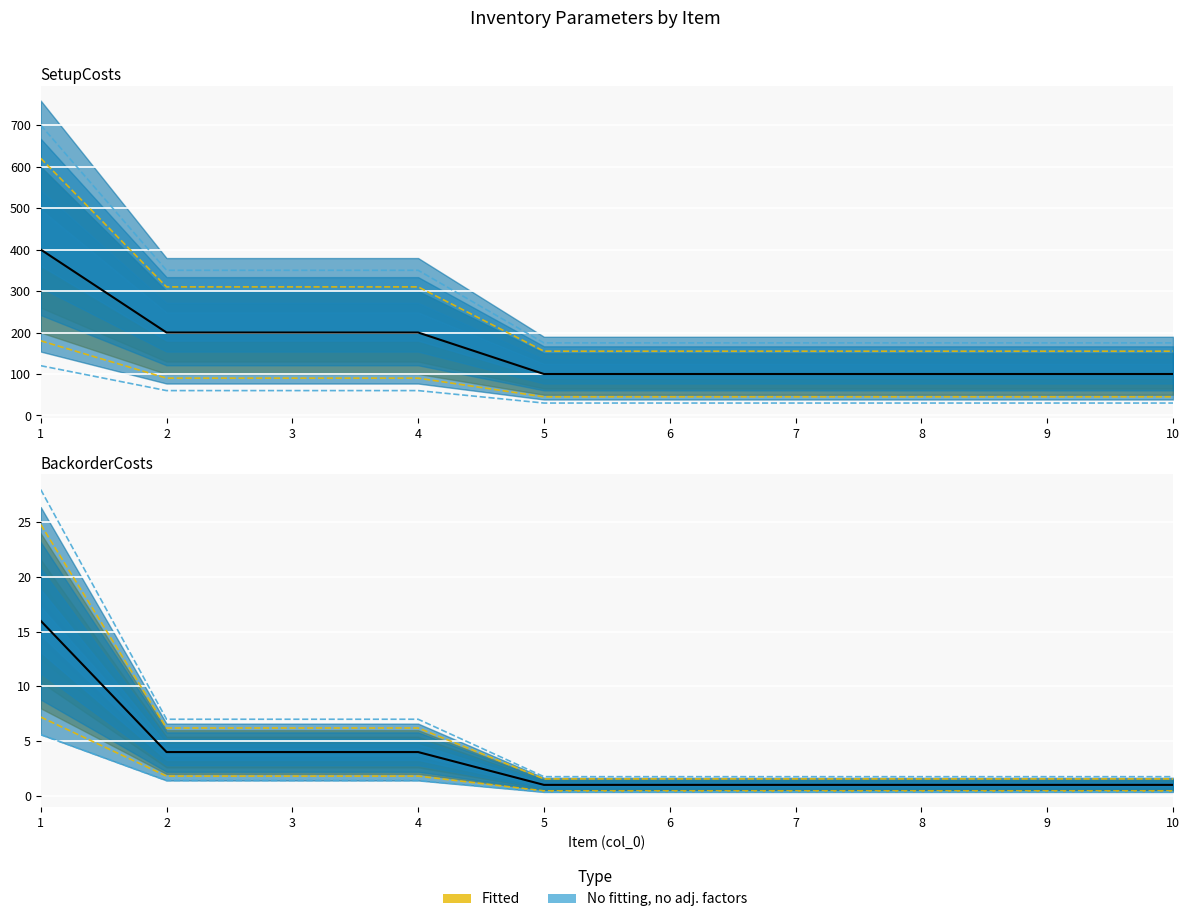

Is this an area chart (filled region under the line)?

No